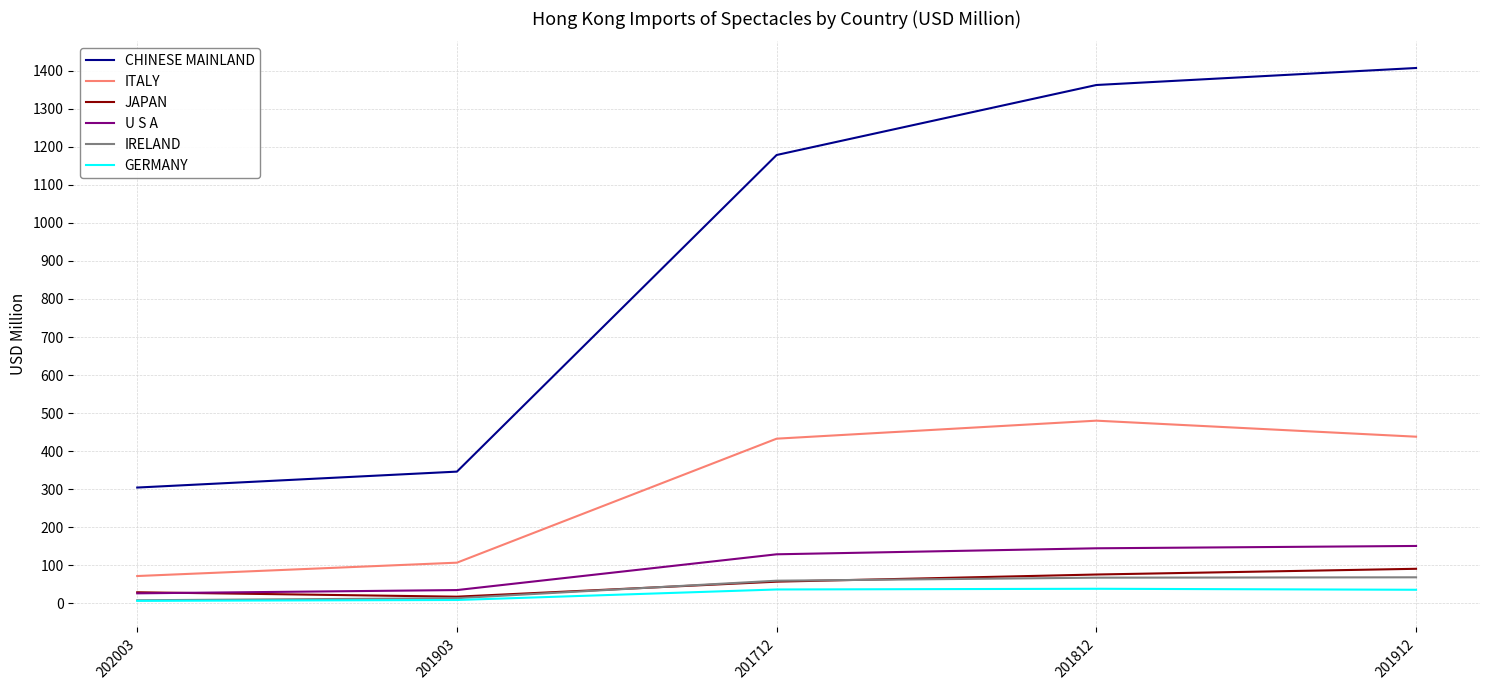

Is the value of JAPAN at 201912 greater than the value of U S A at 201712?

No